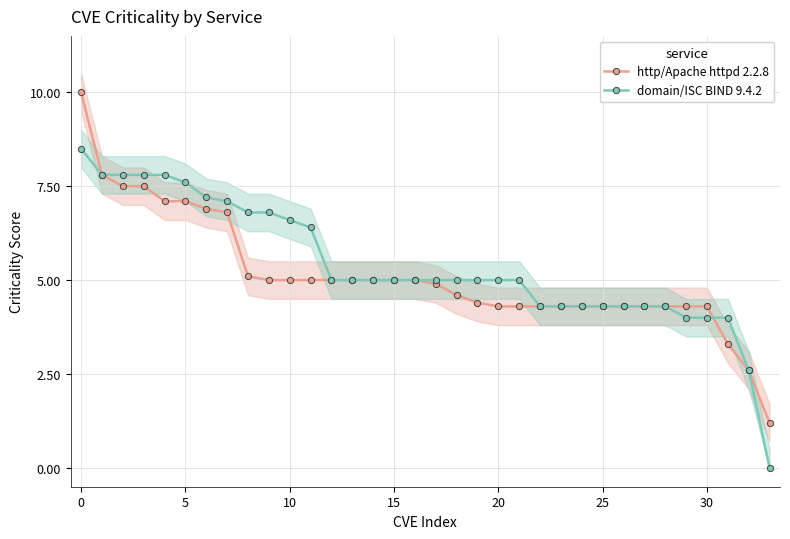

Count the number of data series in this chart.

2